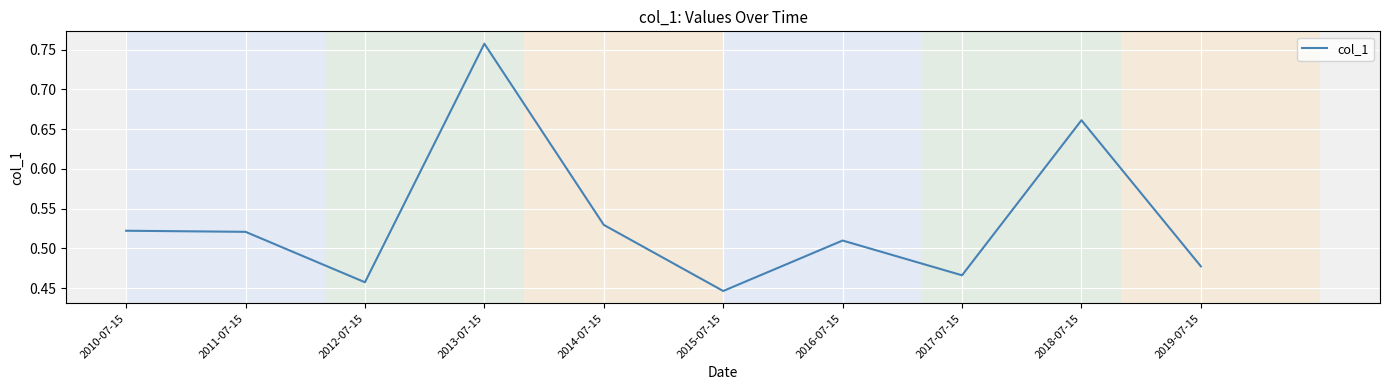

Which has a higher value, 2016-07-15 or 2017-07-15?

2016-07-15